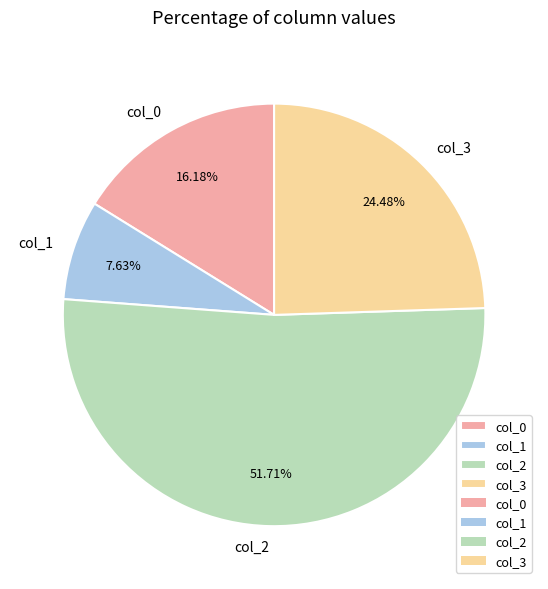

Does col_1 account for over 50% of the chart?

No